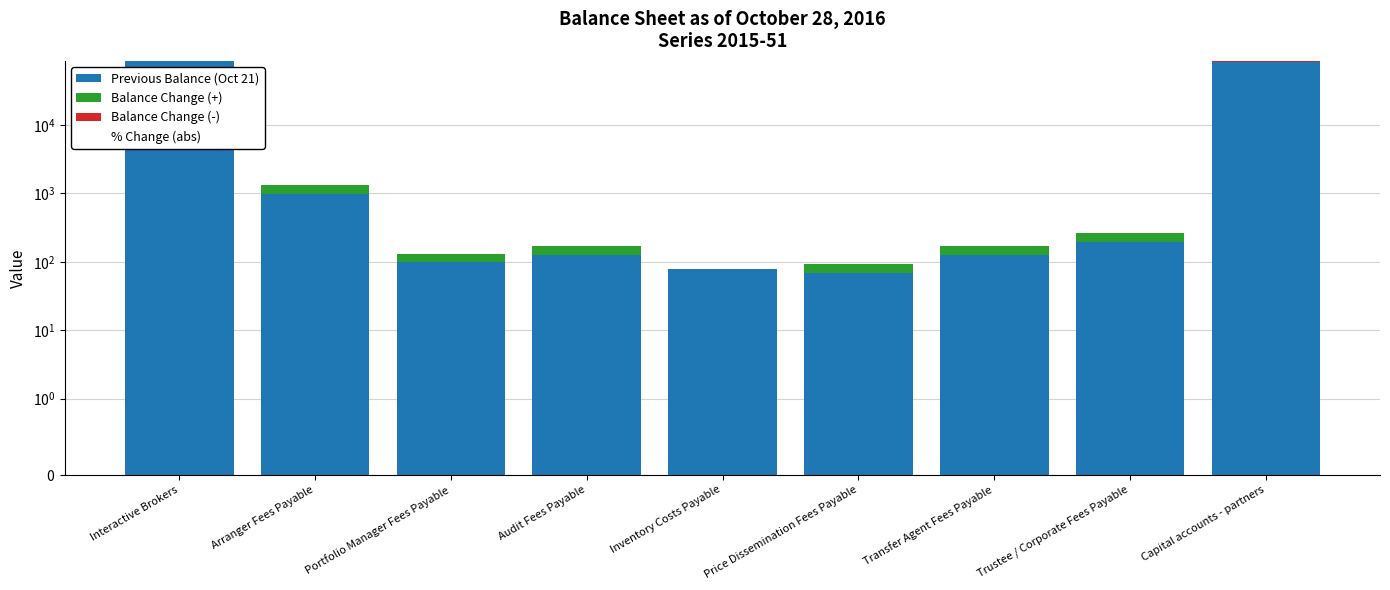

Are the bars horizontal?

No